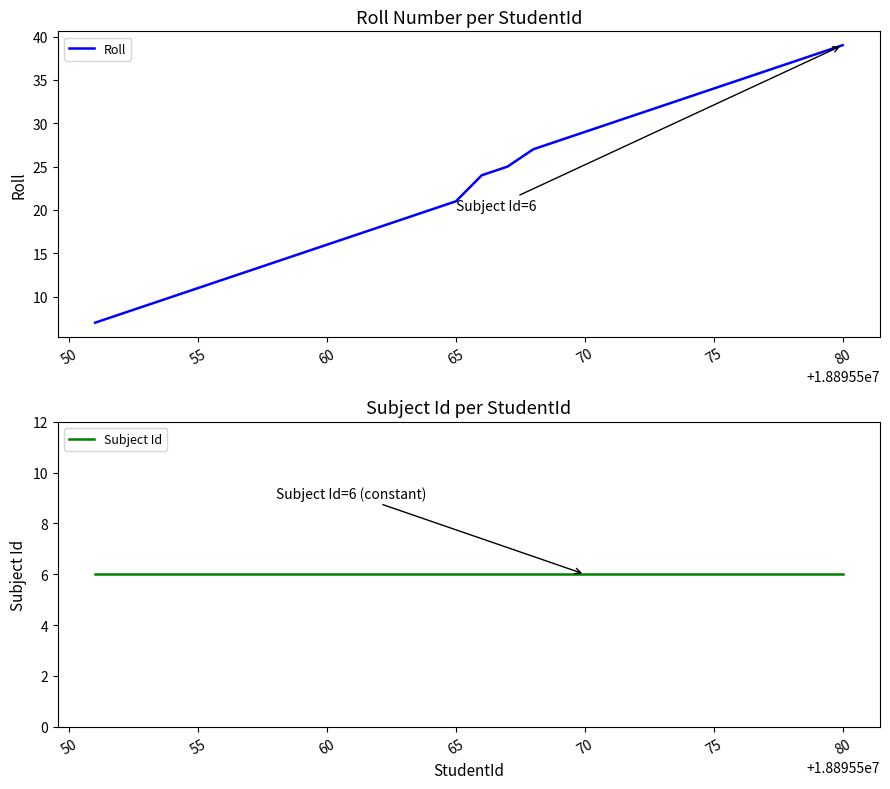

List the series in order of their overall mean, lowest first.

Subject Id, Roll